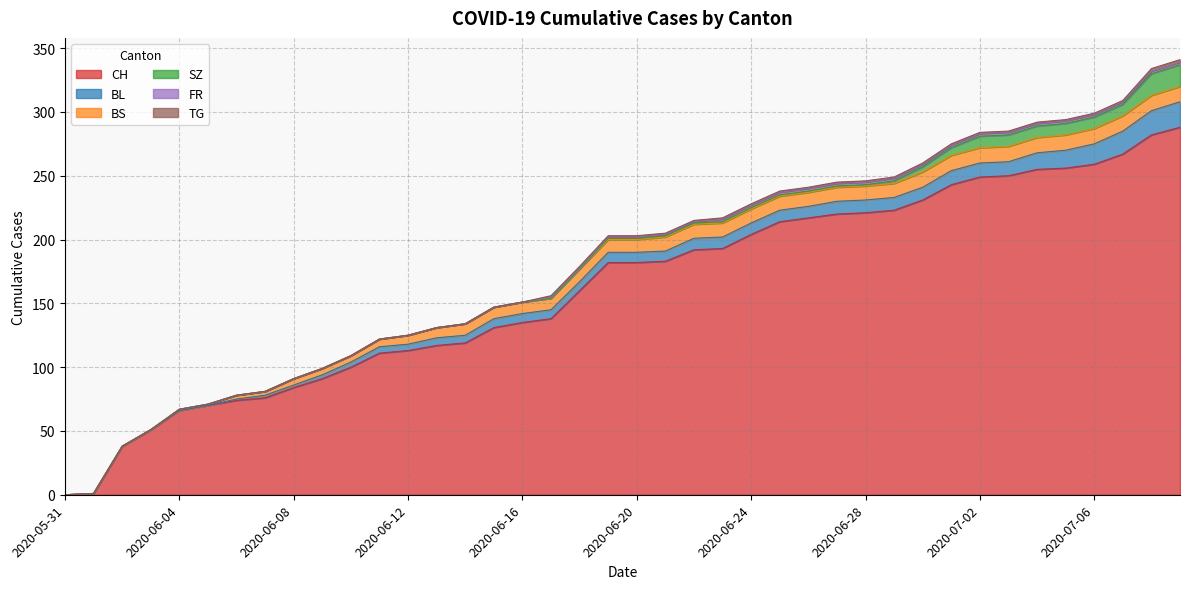

At 2020-06-30, list the series in order from smallest to largest.

TG, FR, SZ, BL, BS, CH